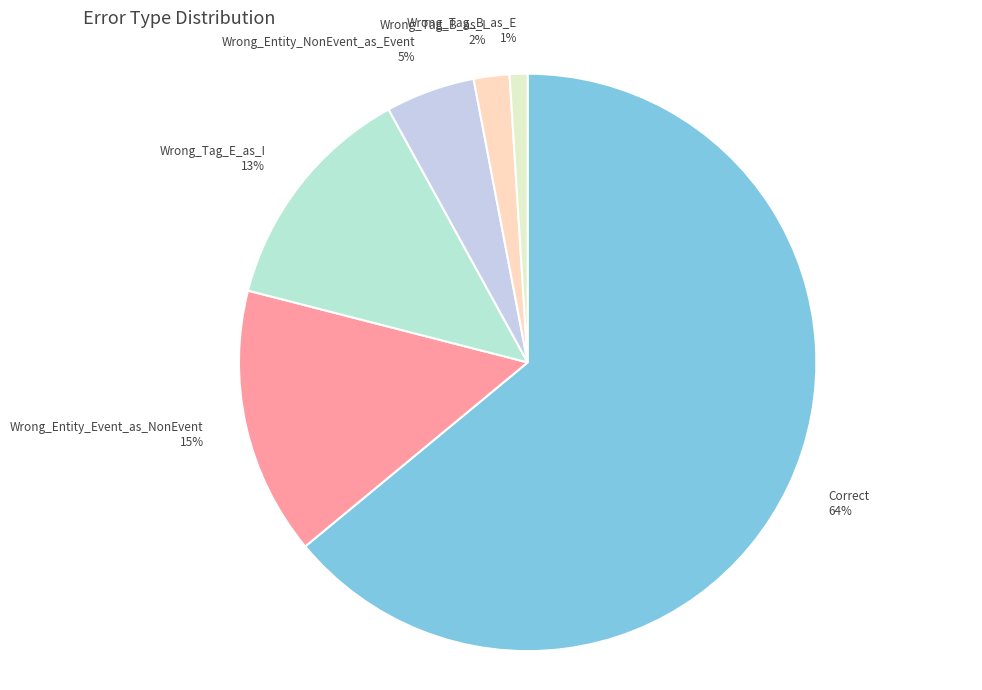

Approximately how many times larger is the value at Wrong_Entity_NonEvent_as_Event compared to Wrong_Tag_B_as_E?

5.0